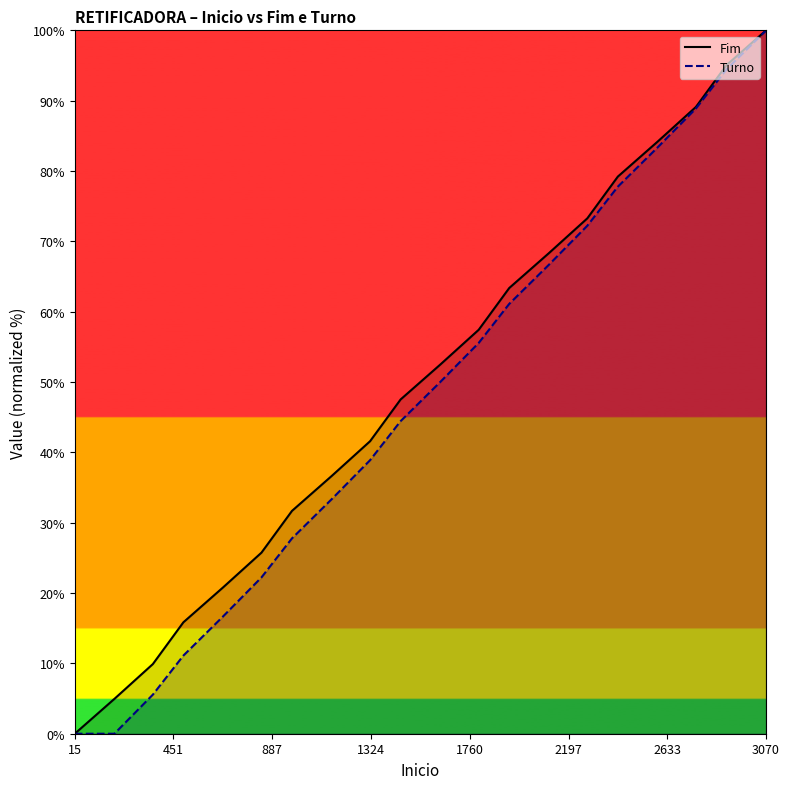

True or false: Turno has a value of 22.2 at 840.

True